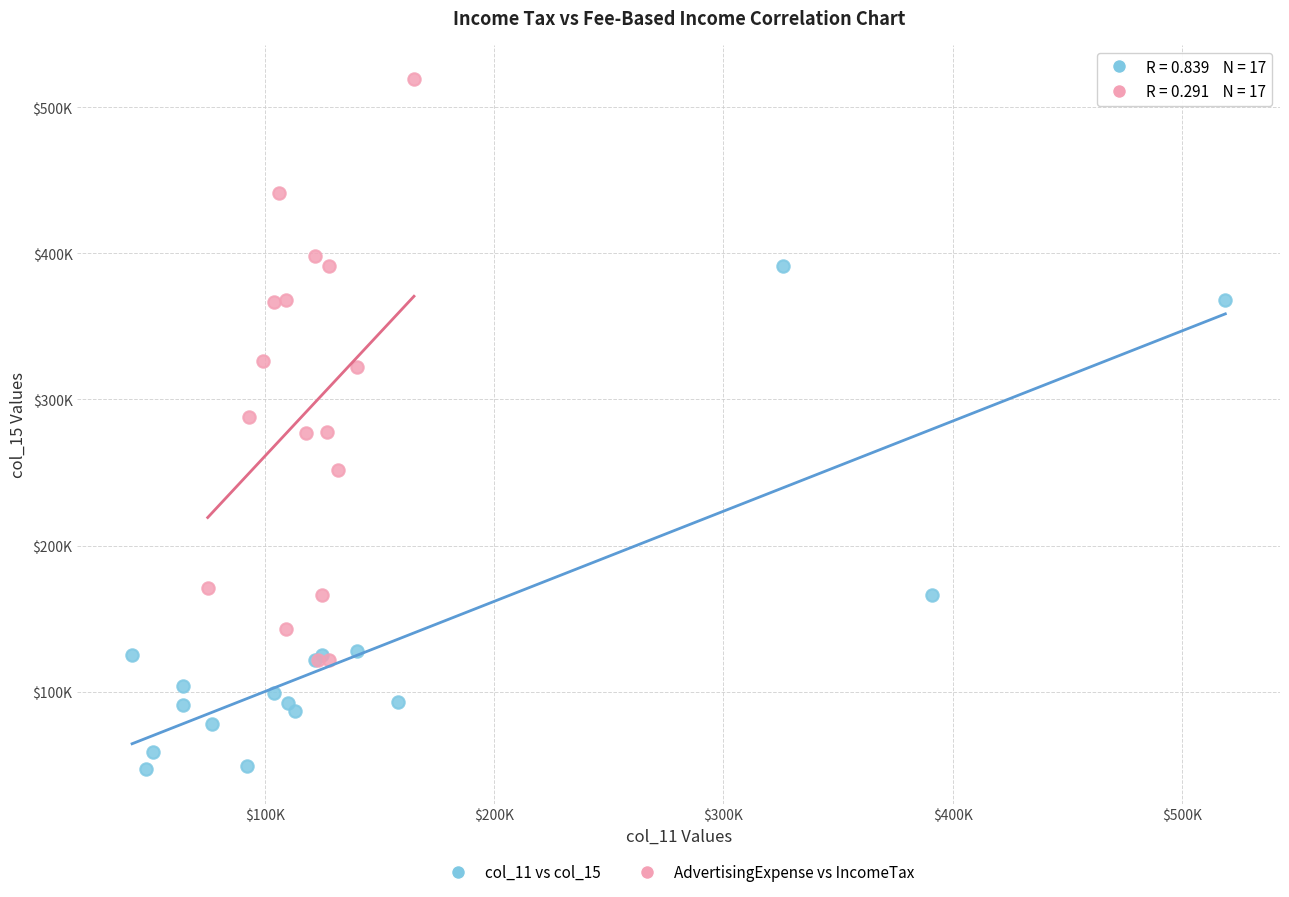

Which series has the widest spread of Y values?

AdvertisingExpense vs IncomeTax